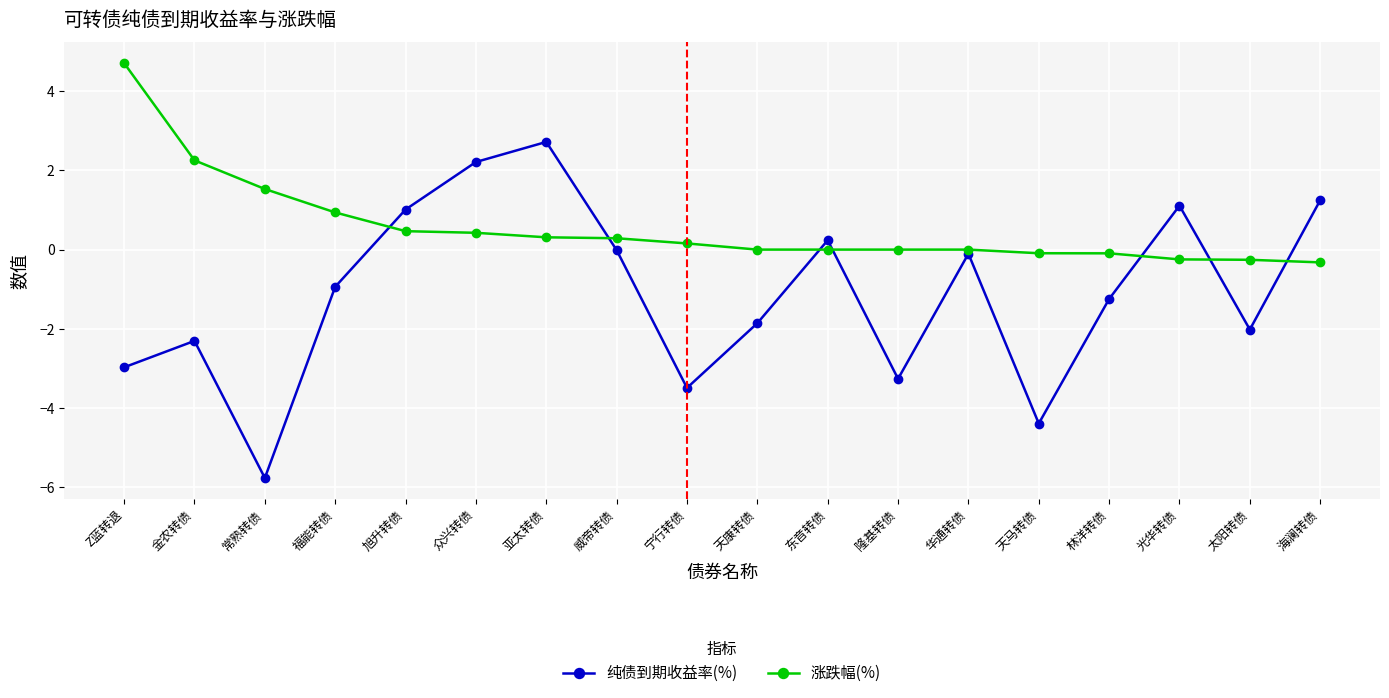

True or false: 涨跌幅(%) has a value of -0.3 at 太阳转债.

True